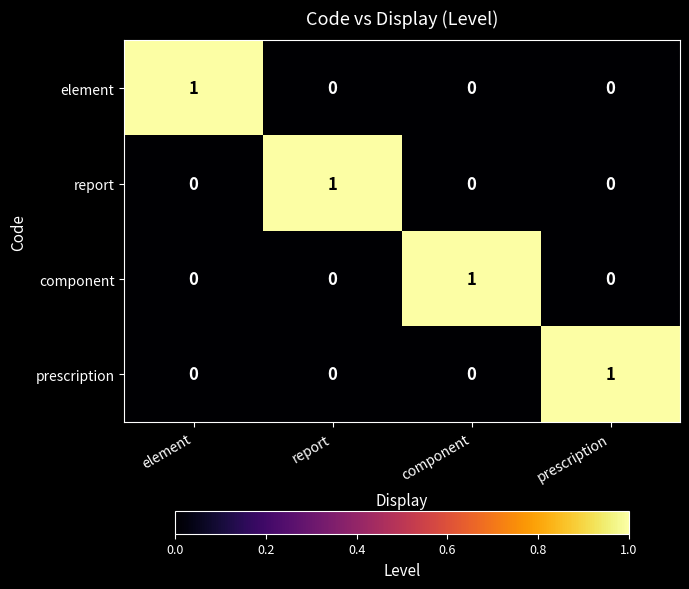

Which category has the highest value in the element series?

element